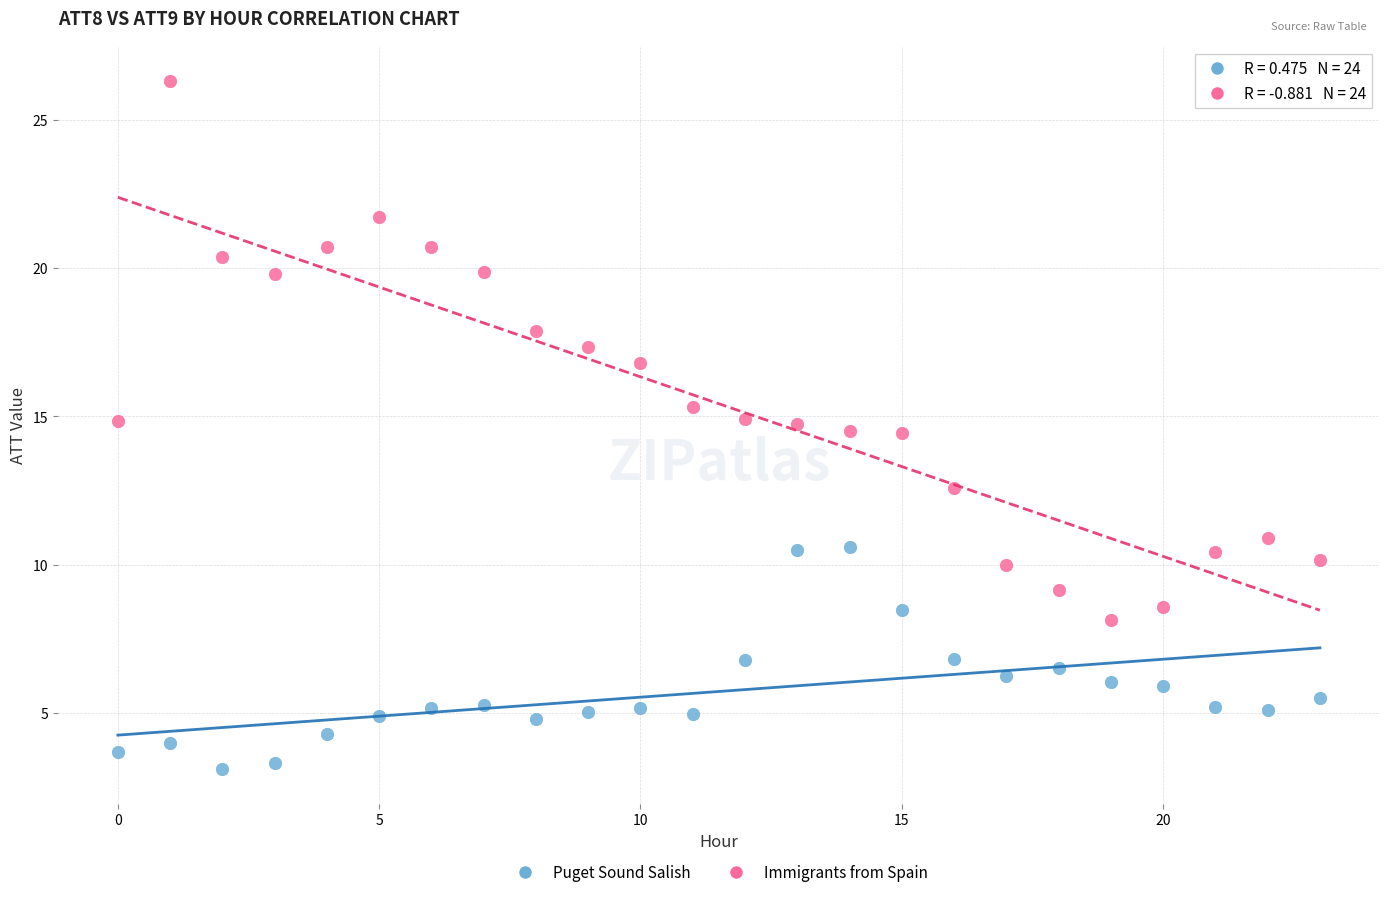

What are all the series names shown in the legend?

Puget Sound Salish, Immigrants from Spain